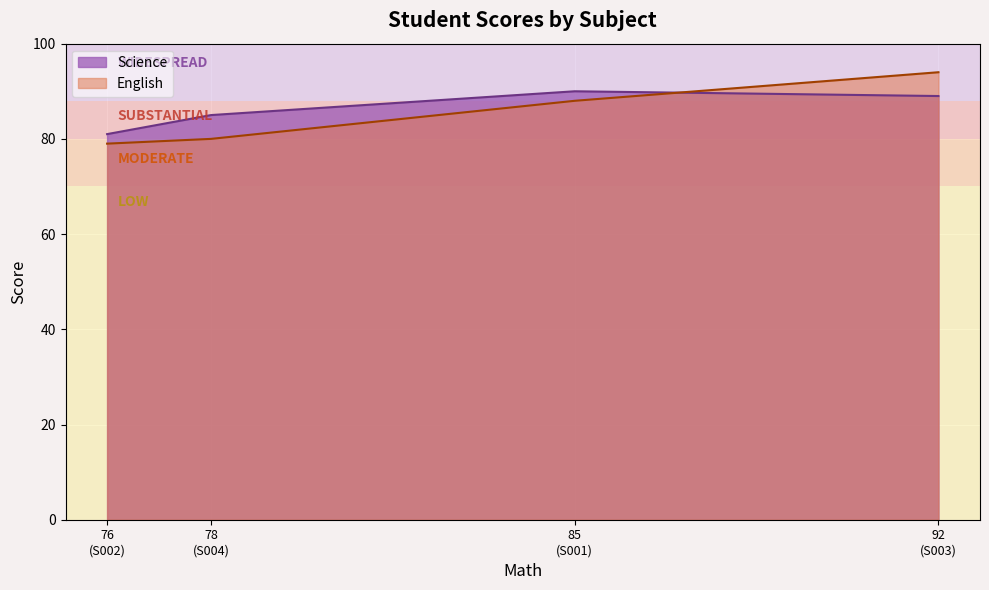

At which label does English first exceed 88?

S003